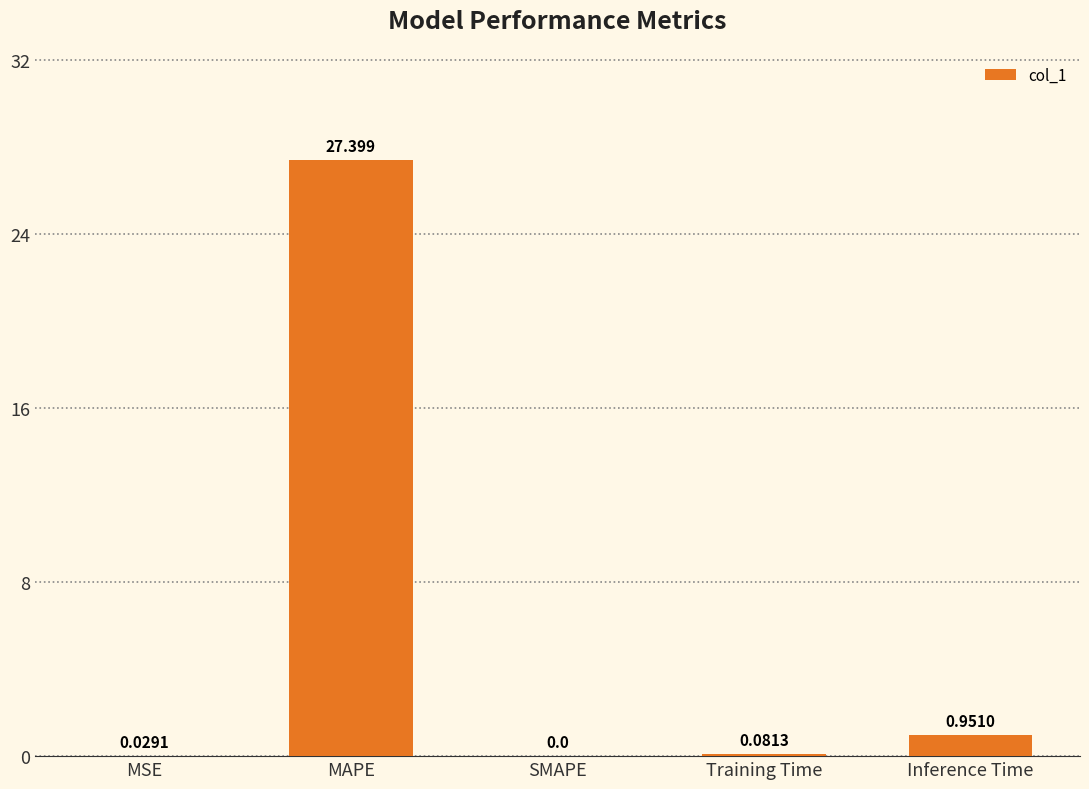

The chart shows a value of 48.9 at MAPE. True or false?

False